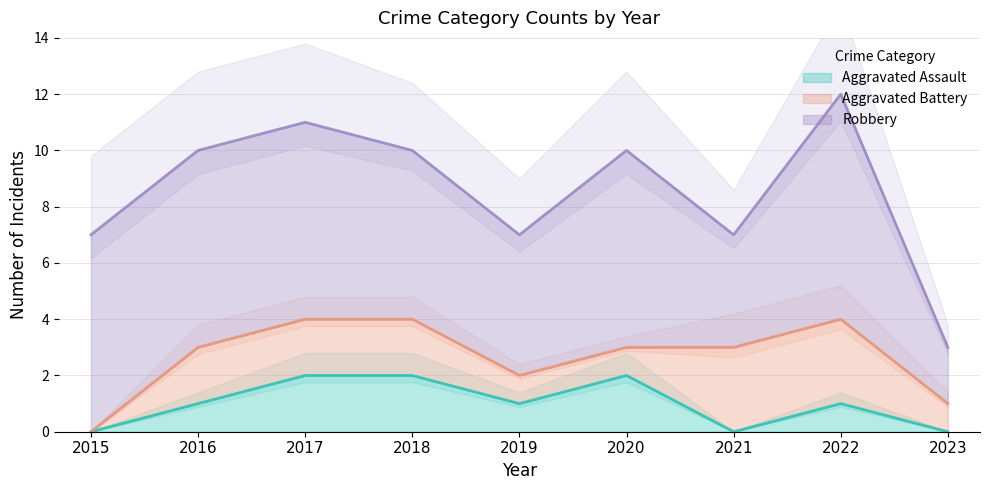

What is the greatest value displayed?

8